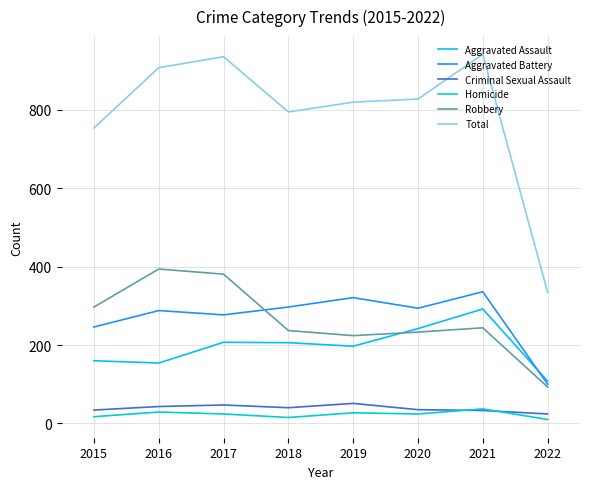

The Aggravated Battery series shows 440 at 2019. True or false?

False